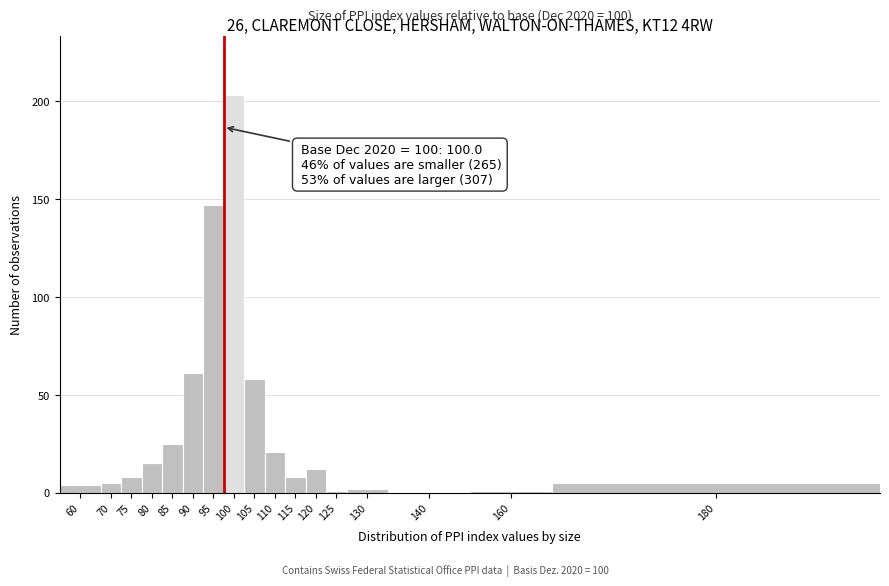

Reading left to right, transcribe all the data shown in this chart.

60=4	70=5	75=8	80=15	85=25	90=61	95=147	100=203	105=58	110=21	115=8	120=12	125=1	130=2	140=0	160=1	180=5